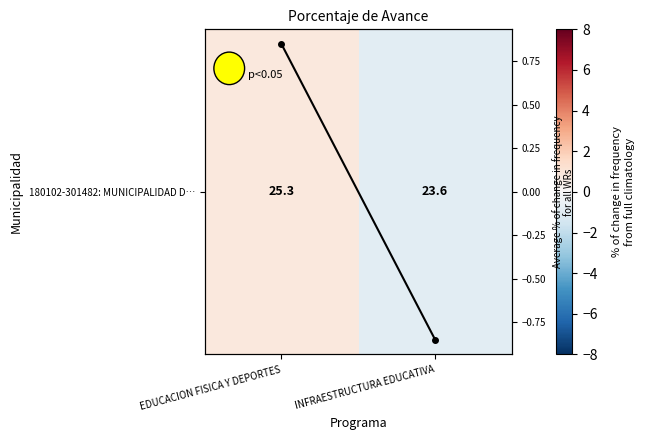

Which category has the lowest value in the Avg % change across programs series?

INFRAESTRUCTURA EDUCATIVA